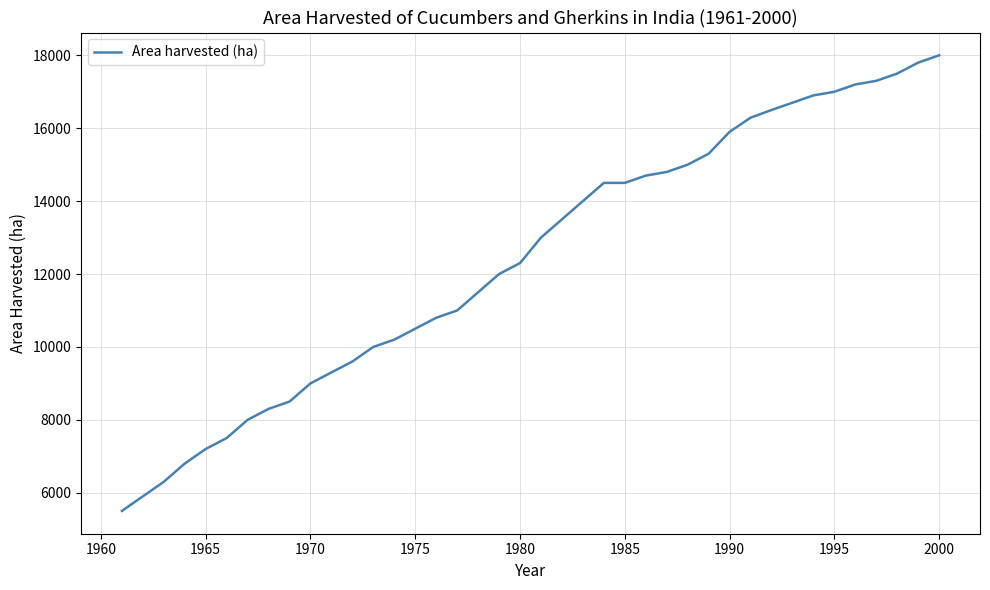

What is the maximum value shown in the chart?

18000